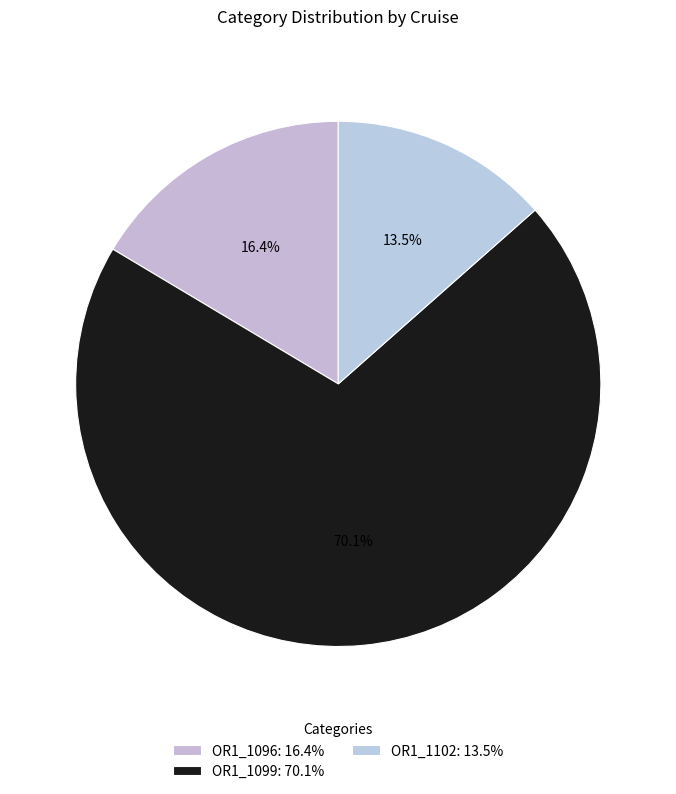

Rank the categories by value from lowest to highest.

OR1_1102, OR1_1096, OR1_1099